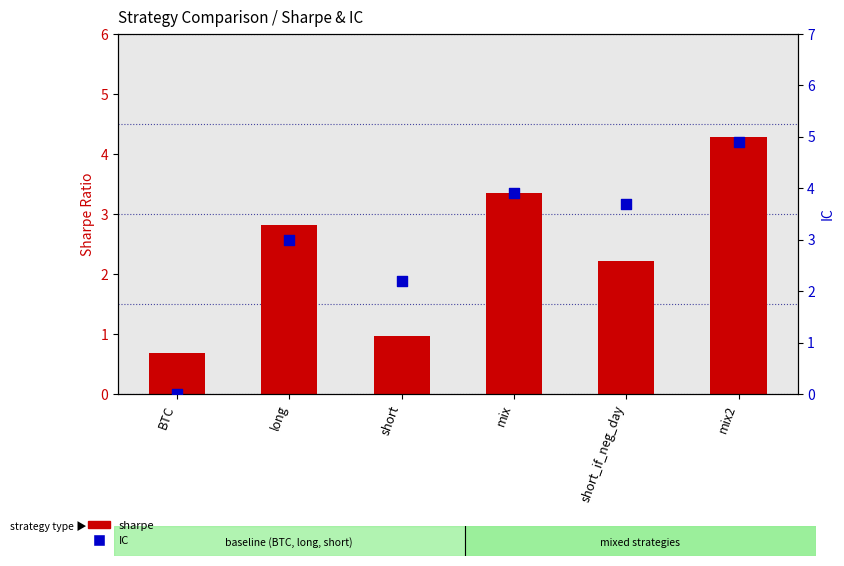

Is the value of IC at mix greater than the value of sharpe at mix?

Yes